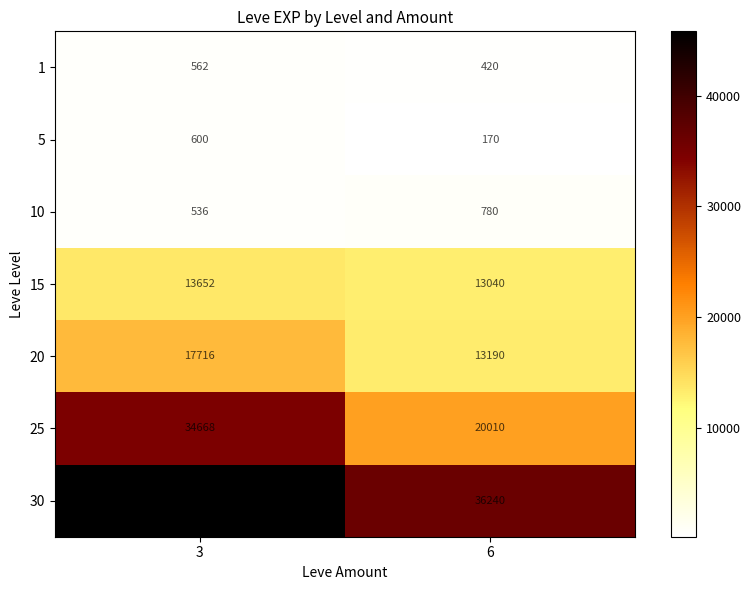

Read the 5 value at 6.

170